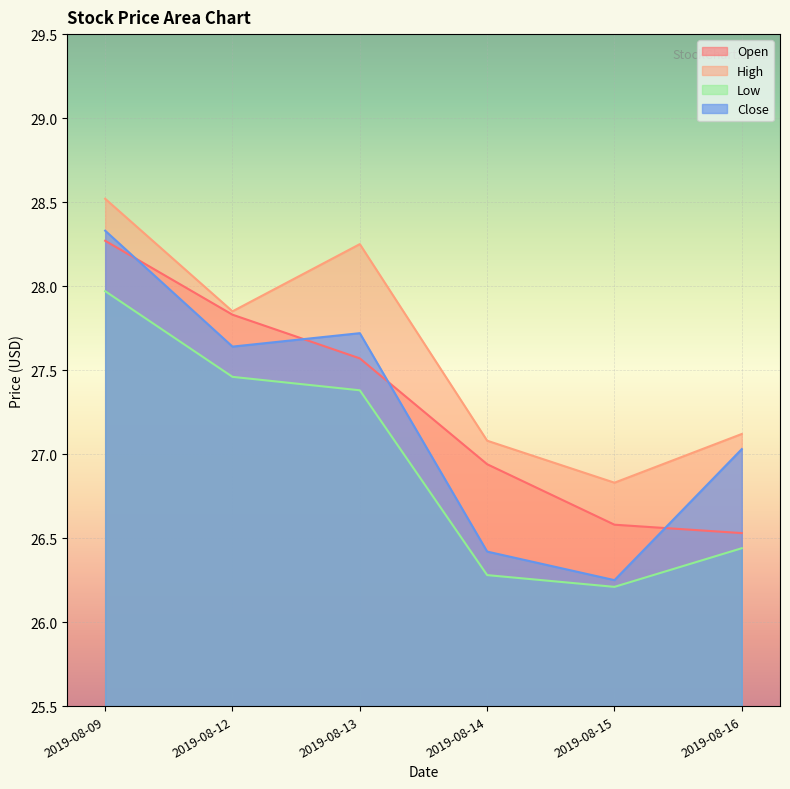

In Low, how many points are lower than both neighbors (excluding endpoints)?

1